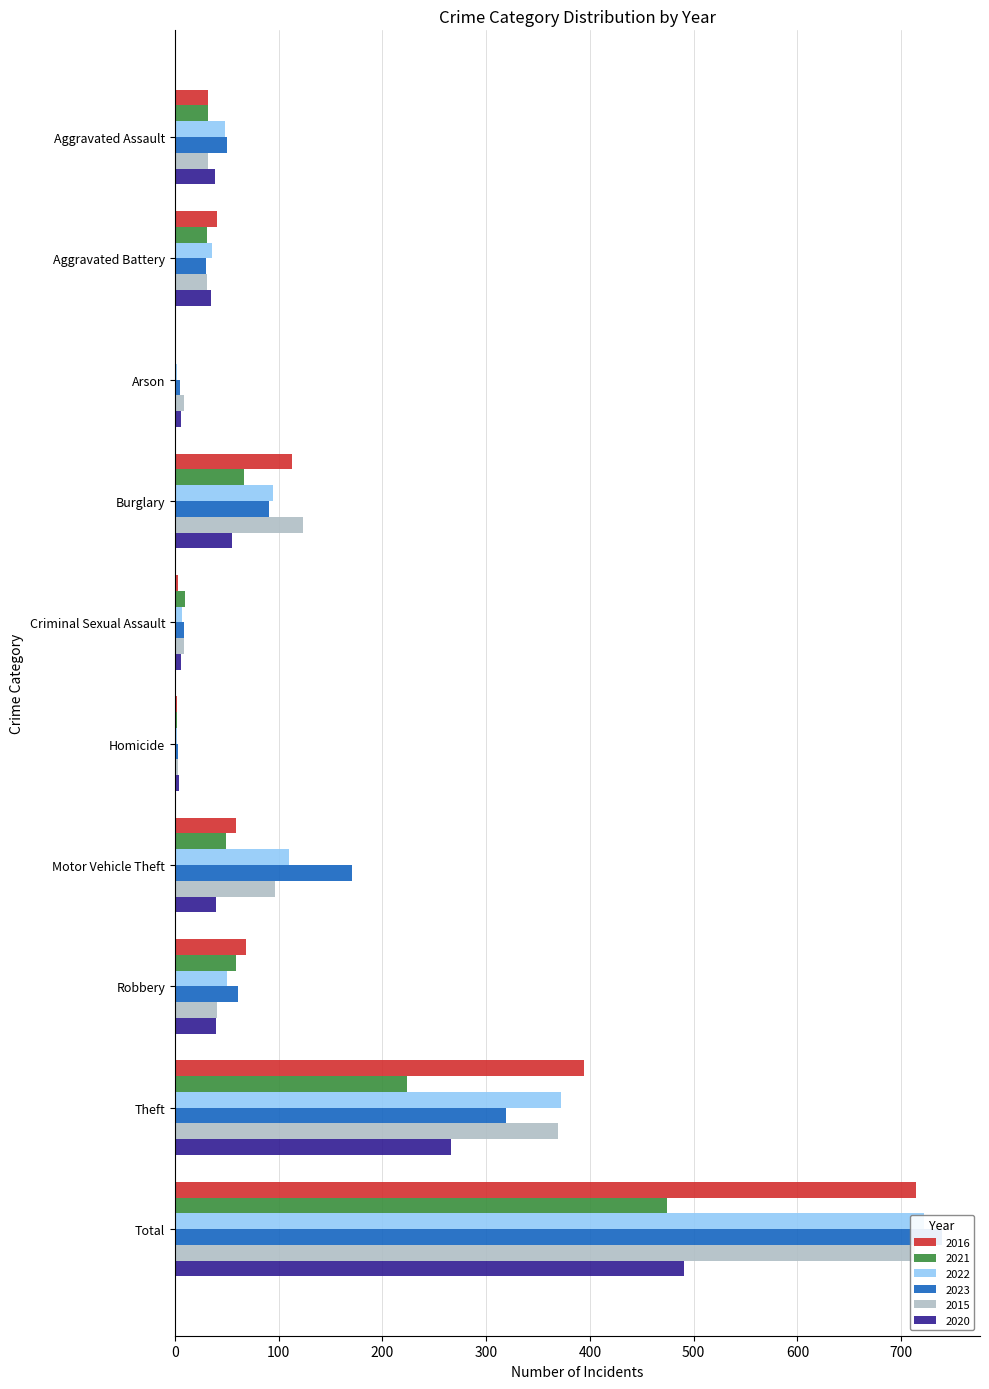

What position from the right is Burglary?

7